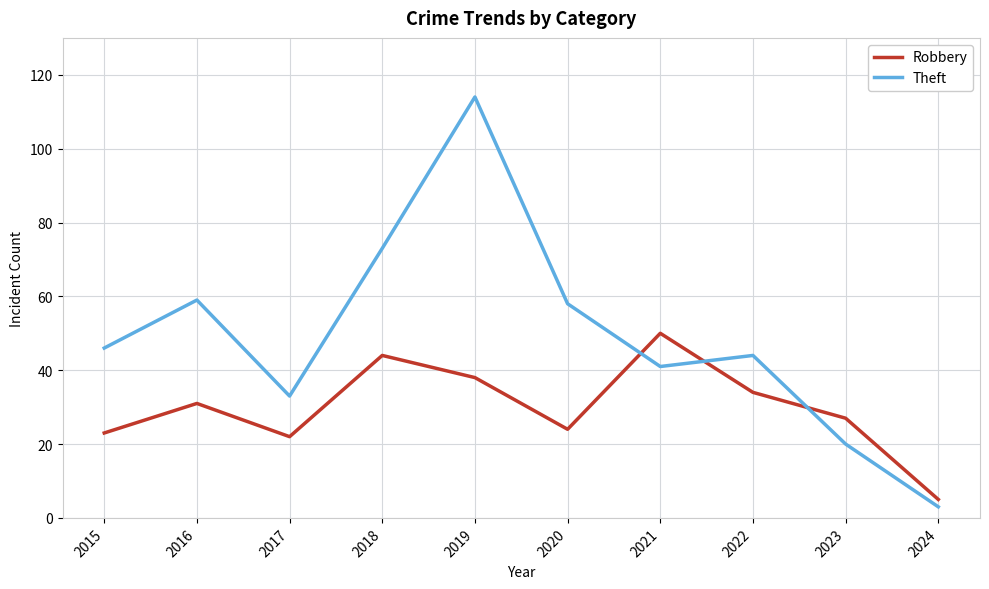

How many interior local valleys does the Theft series have?

2